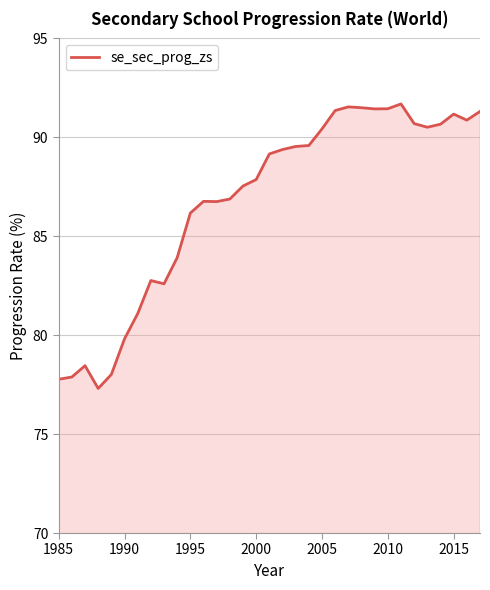

What is the greatest value displayed?

91.7